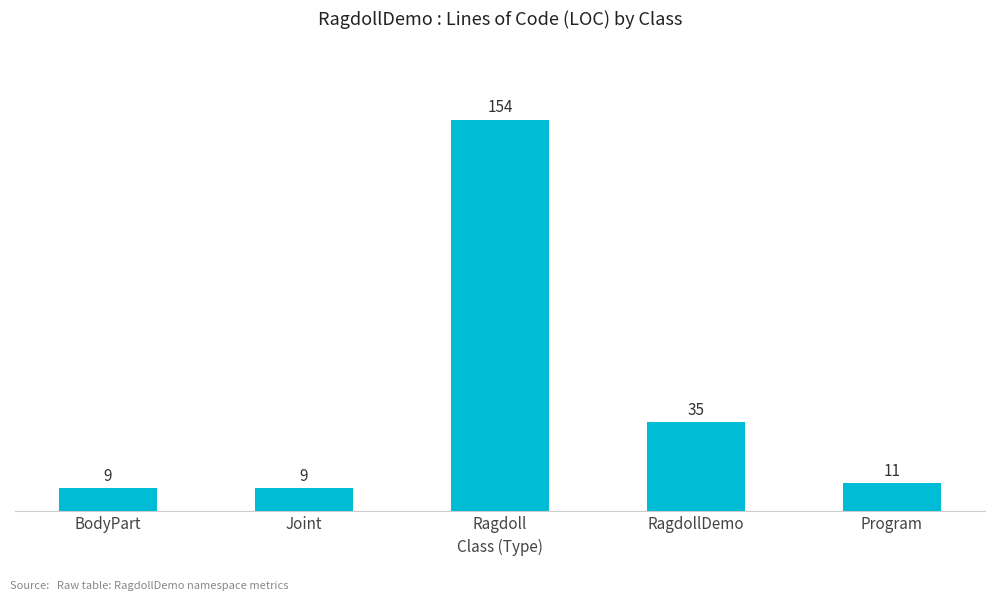

What is the maximum value shown in the chart?

154